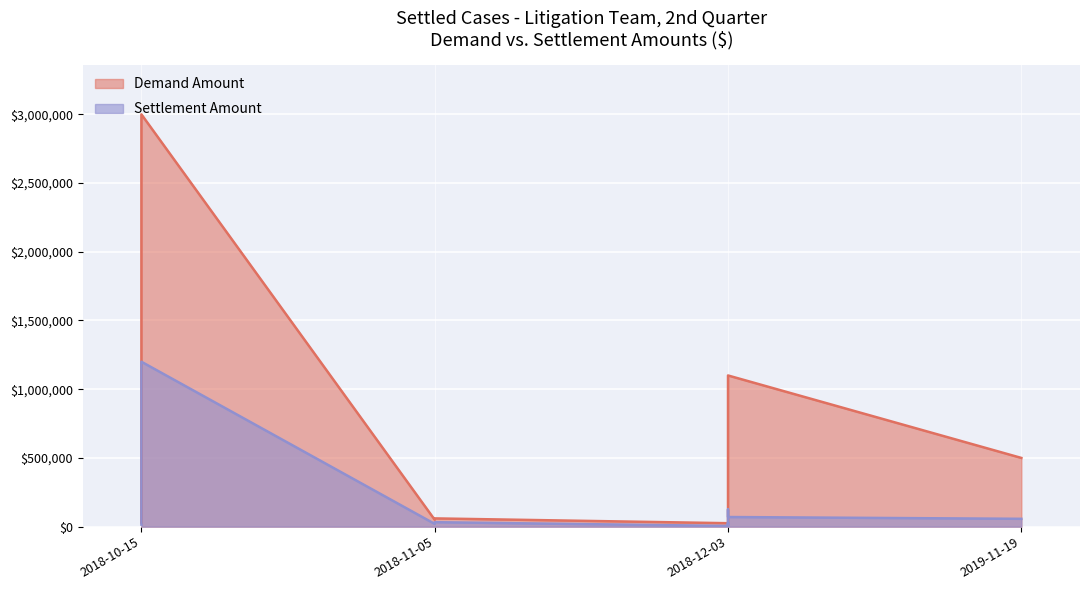

True or false: Demand Amount and Settlement Amount intersect in this chart.

False